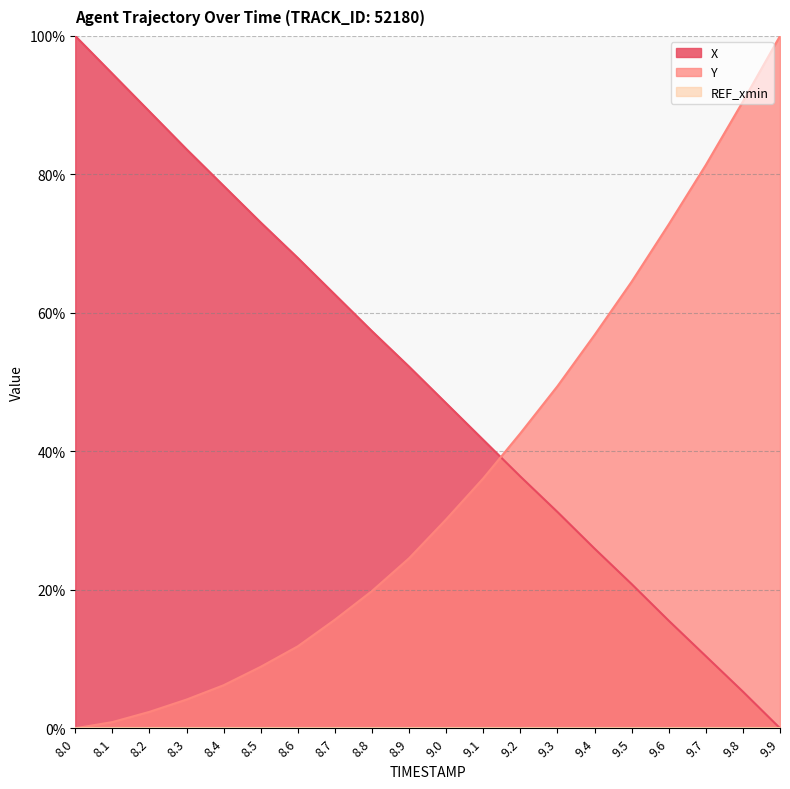

How many intersections are there between X and Y?

1